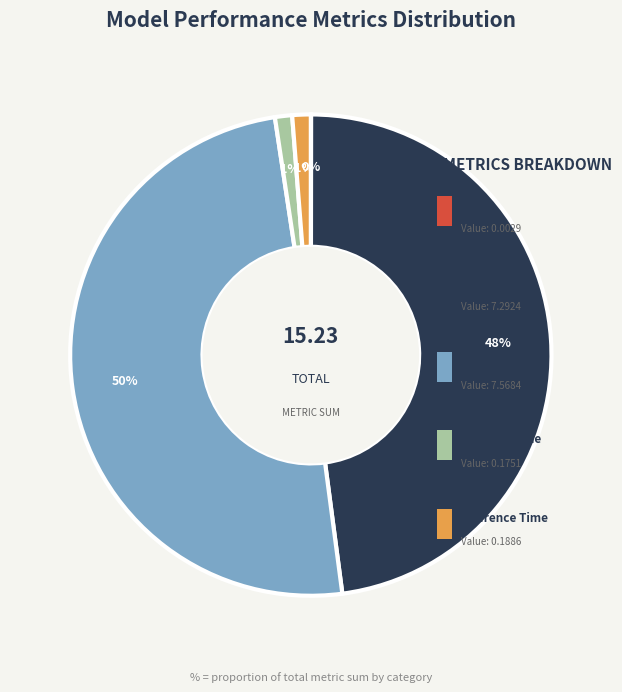

How many segments does this pie chart have?

5